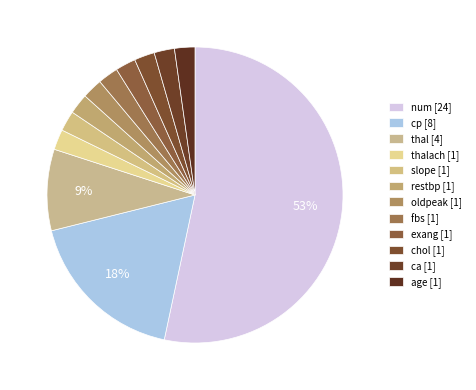

How many segments does this pie chart have?

12